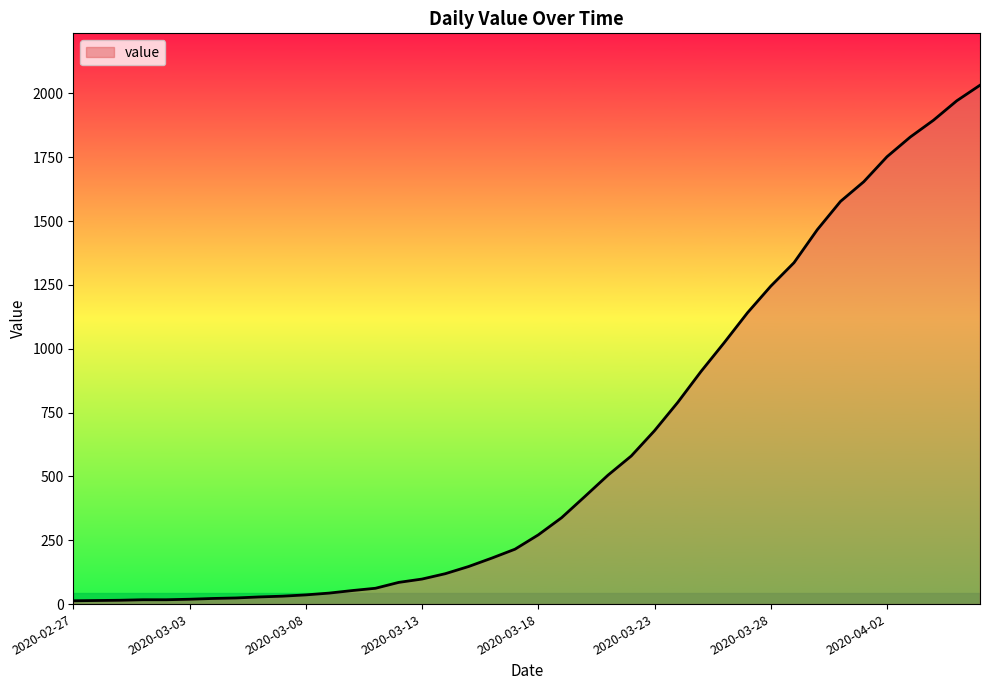

What is the maximum value shown in the chart?

2032